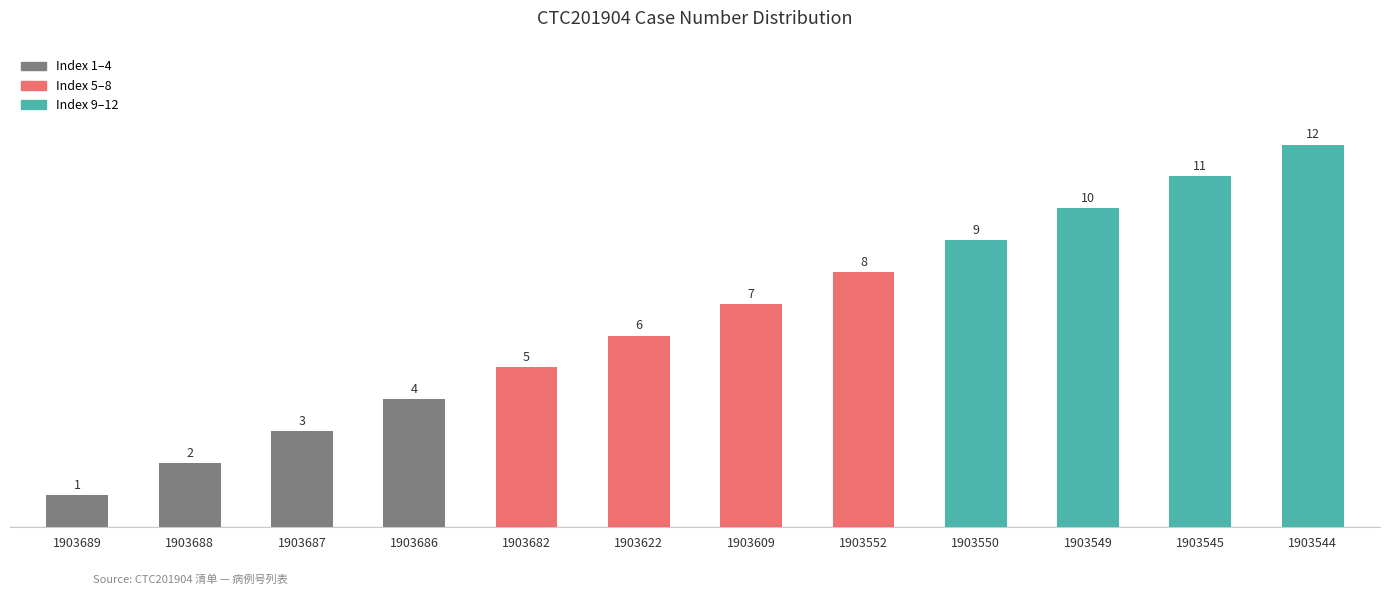

Reading left to right, extract all data points from this chart.

1903689=1	1903688=2	1903687=3	1903686=4	1903682=5	1903622=6	1903609=7	1903552=8	1903550=9	1903549=10	1903545=11	1903544=12